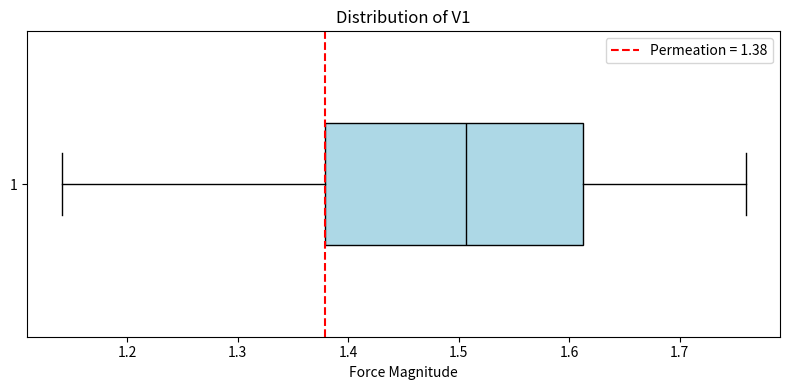

Read this box plot against the x-axis: the position of the median line, the range covered by the box, and the ends of both whiskers. The values are not printed on the chart, so give them approximately, as read against the axis.

median 1.51, box 1.38 to 1.61, whiskers 1.14 to 1.76